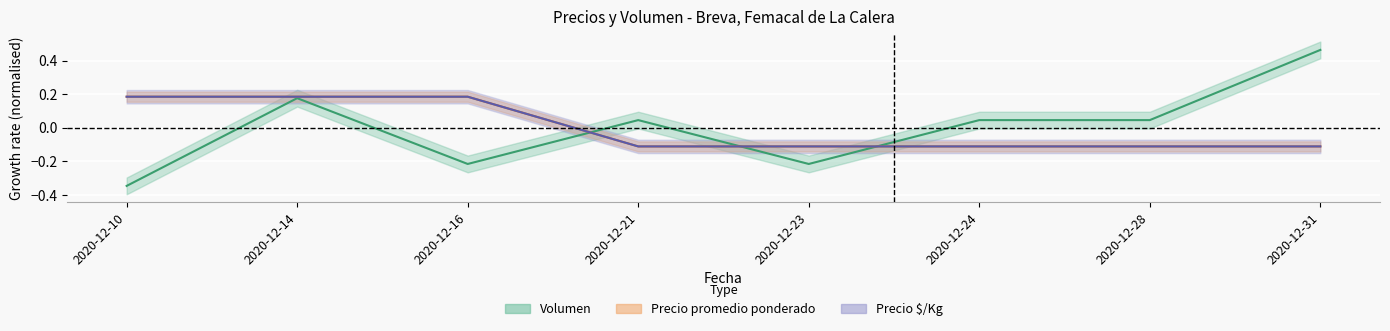

Rank the categories by Volumen value from lowest to highest.

2020-12-10, 2020-12-16, 2020-12-23, 2020-12-21, 2020-12-24, 2020-12-28, 2020-12-14, 2020-12-31